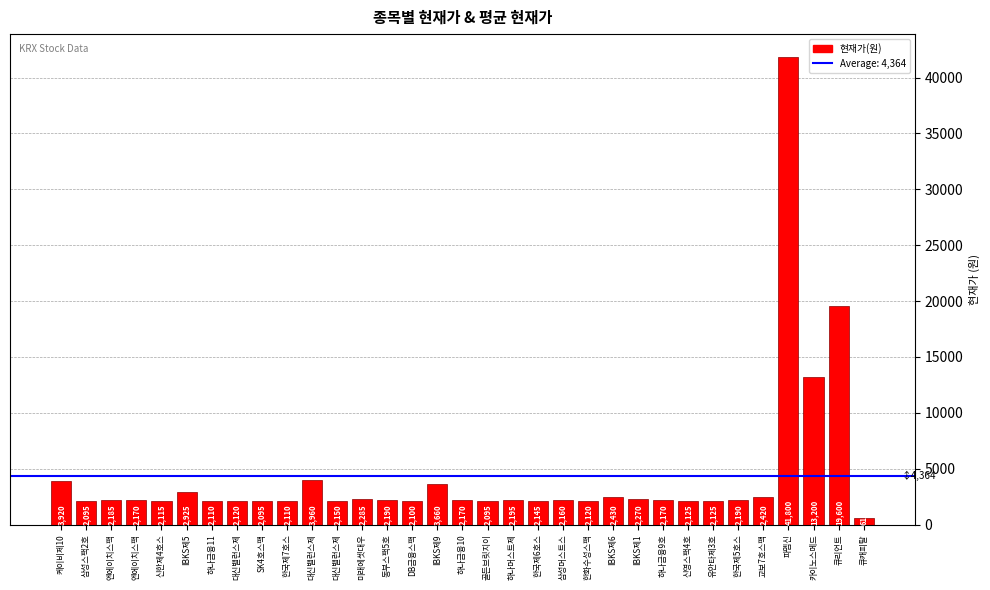

True or false: the data shows 2170 at 하나금융10.

True